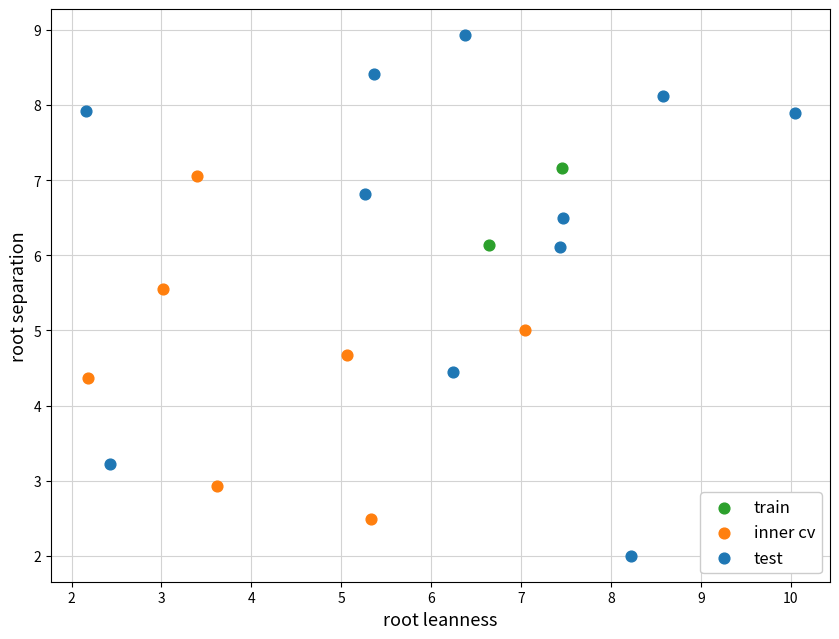

Which series reaches the maximum Y coordinate?

test